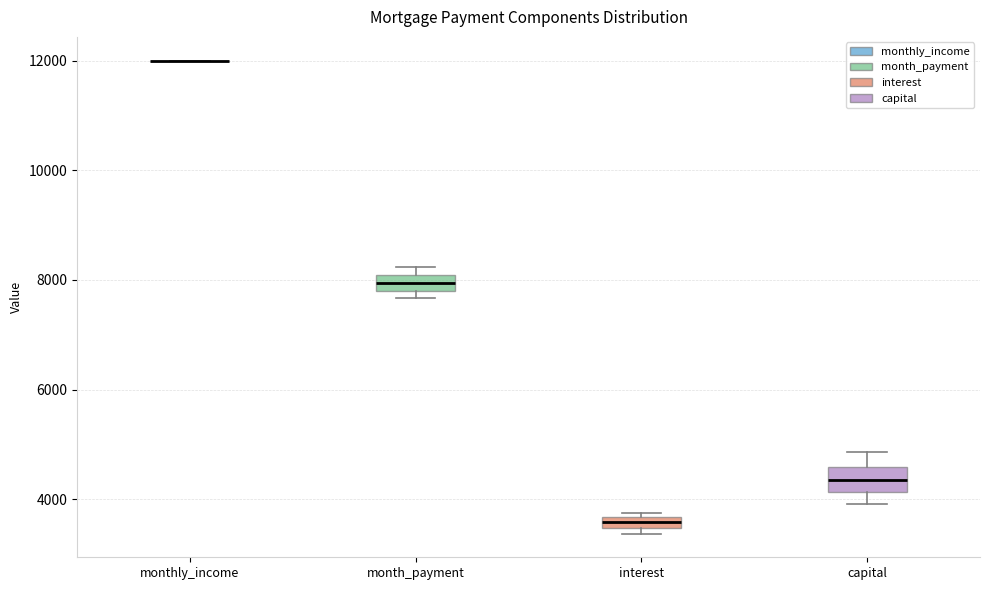

Where is the lower edge of the box for interest on the y-axis? The values are not printed on the chart, so give them approximately, as read against the axis.

3400